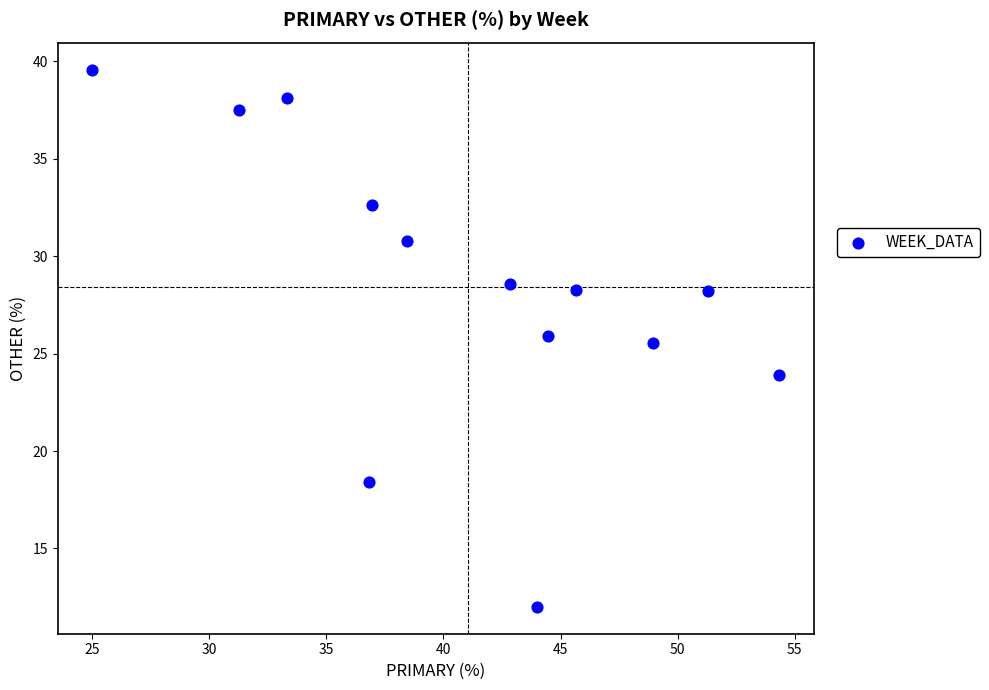

What is the range of X values (max minus min)?

29.3